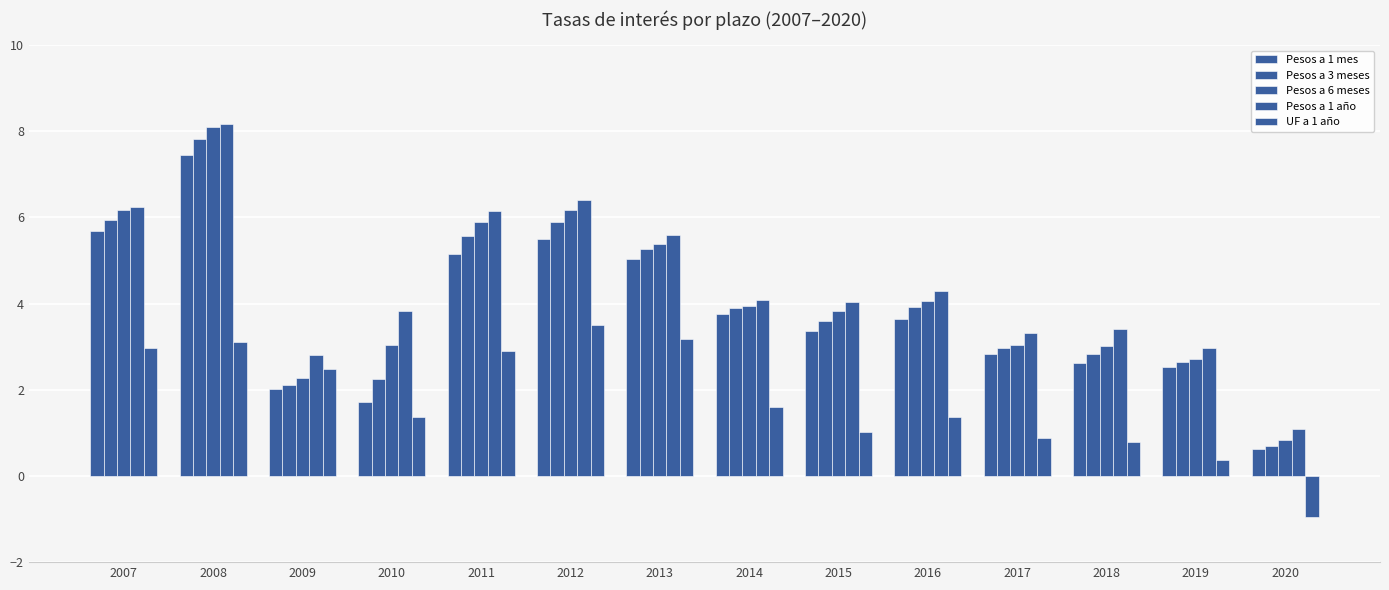

How many distinct data groups are displayed?

5